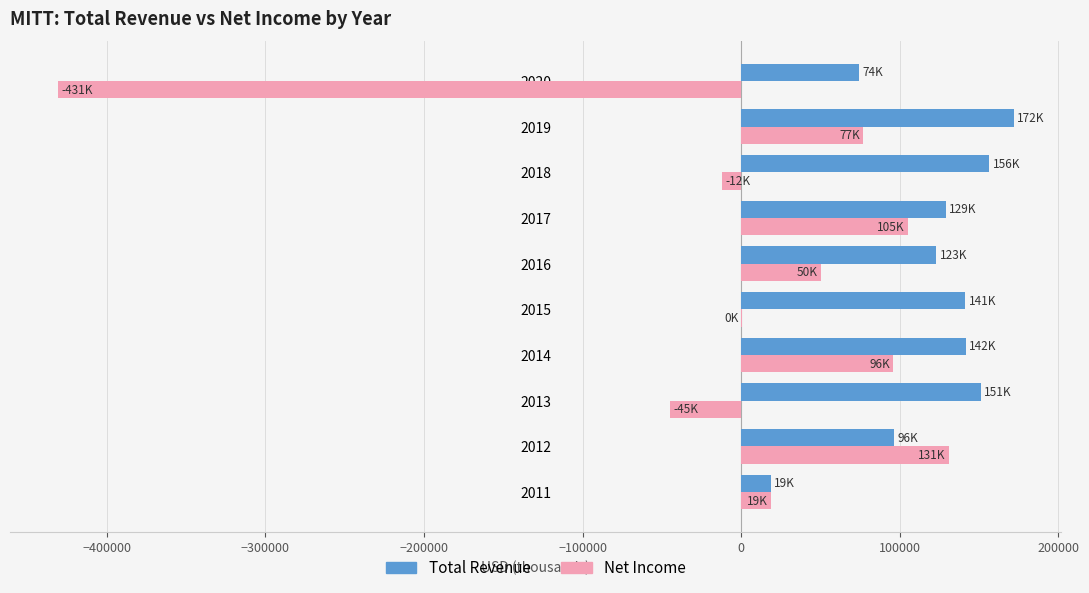

Which series has the largest total across all categories?

Total Revenue